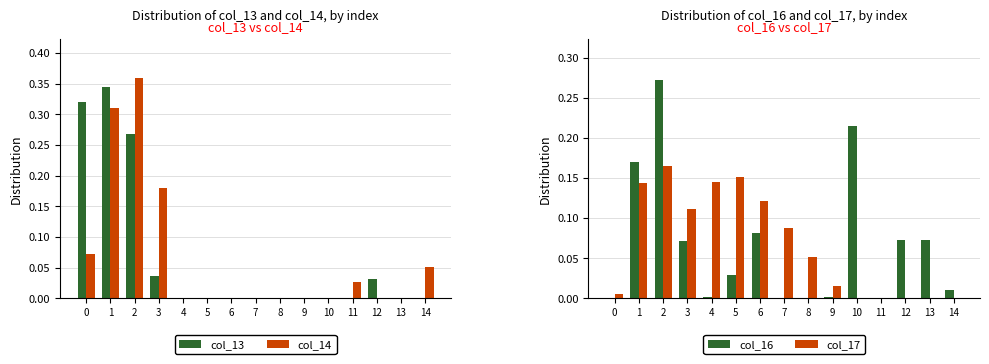

Is the value of col_14 at 5 greater than the value of col_13 at 14?

No